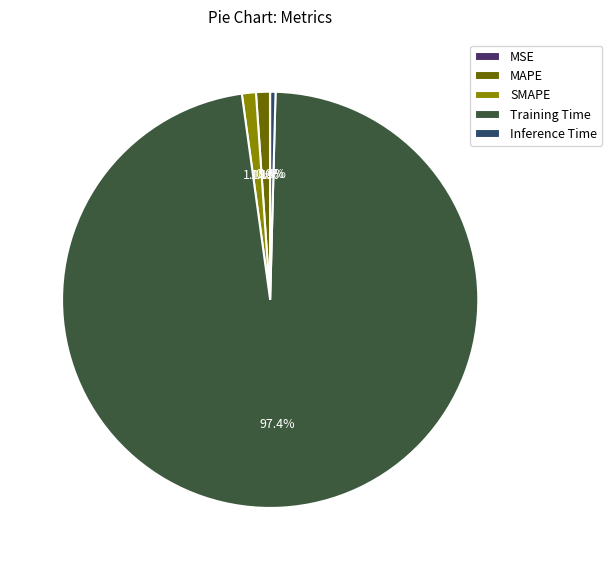

To the nearest percent, what is the difference between the MSE and Training Time slice percentages?

97%